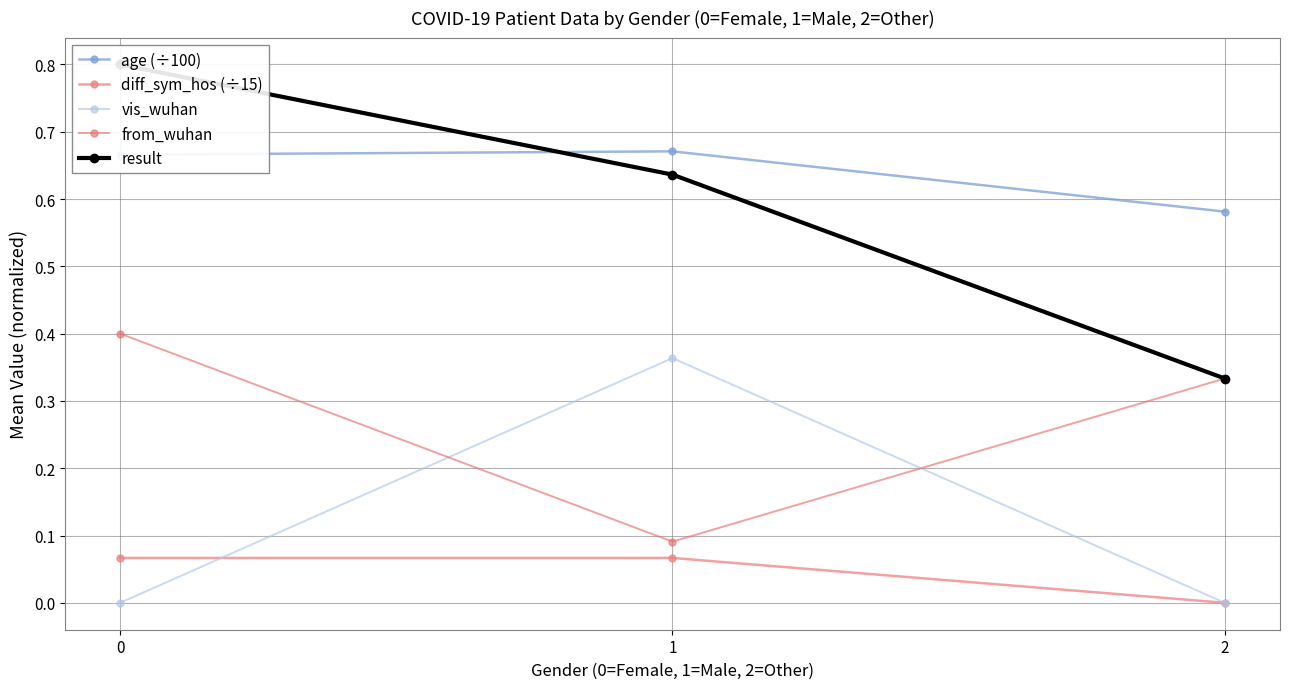

What is the sum of the vis_wuhan values at 1 and 2?

0.4